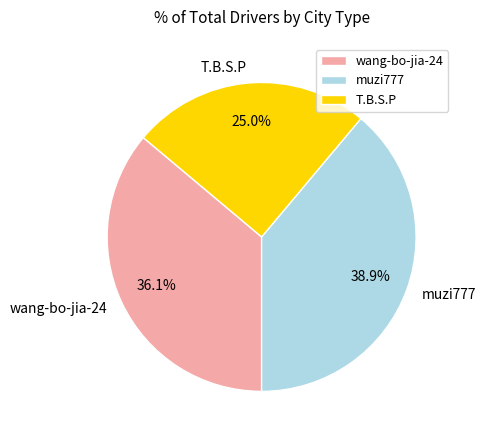

To the nearest percent, what portion does wang-bo-jia-24 represent?

36%